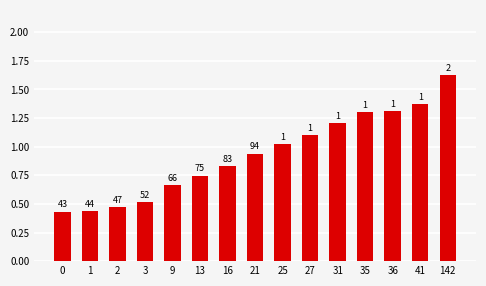

How many bars are there in total?

15